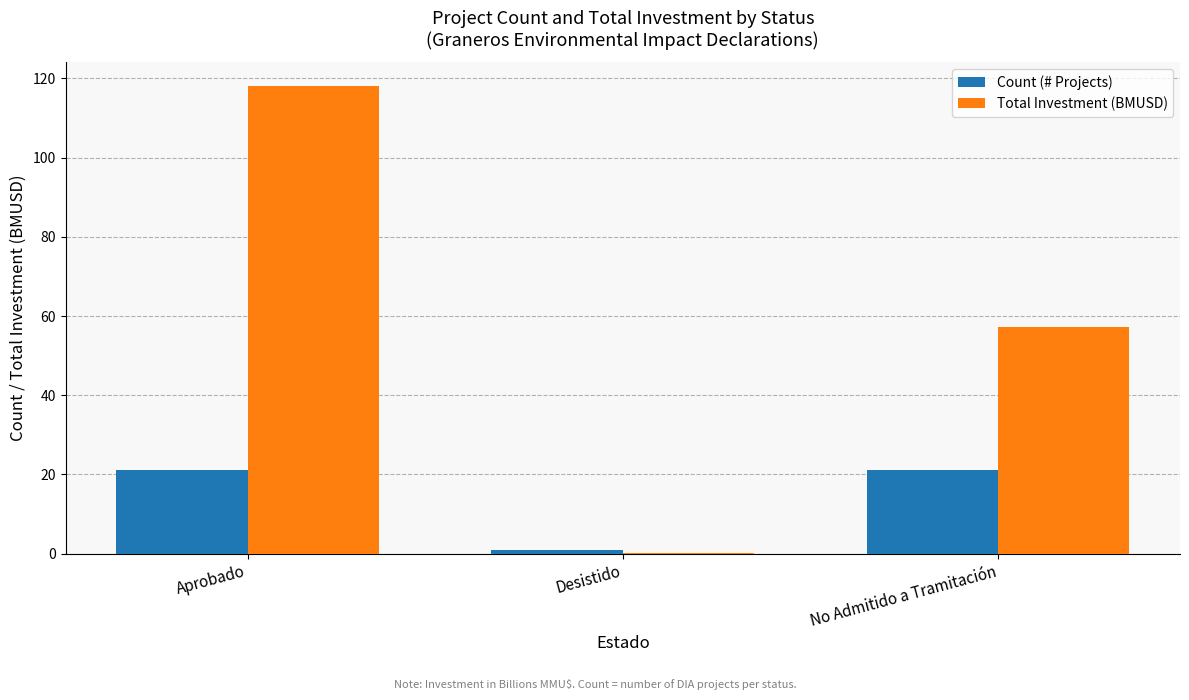

What is the sum of the Count (# Projects) values at Aprobado and No Admitido a Tramitación?

42.0